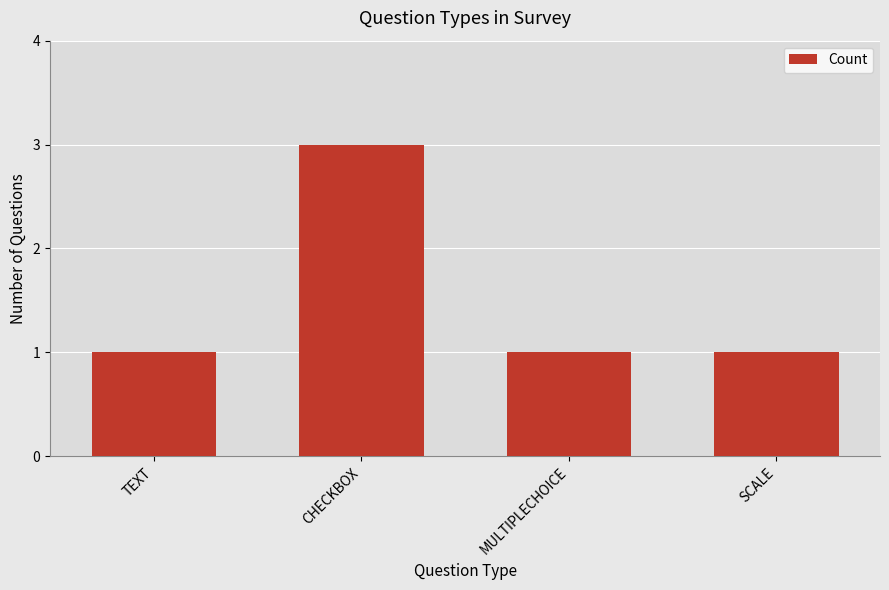

What is the difference between the maximum and second lowest values?

2